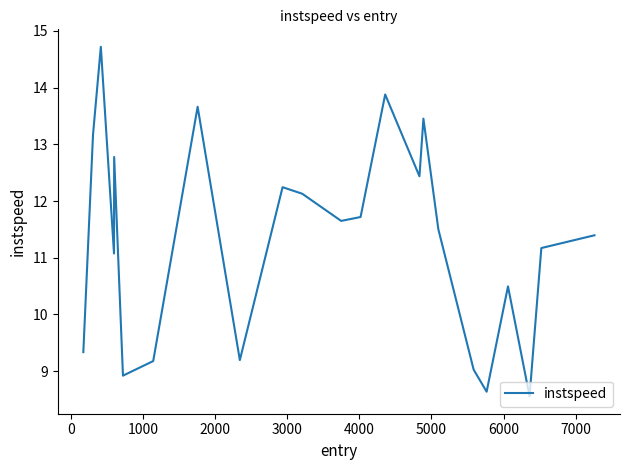

What is the average value?

11.3